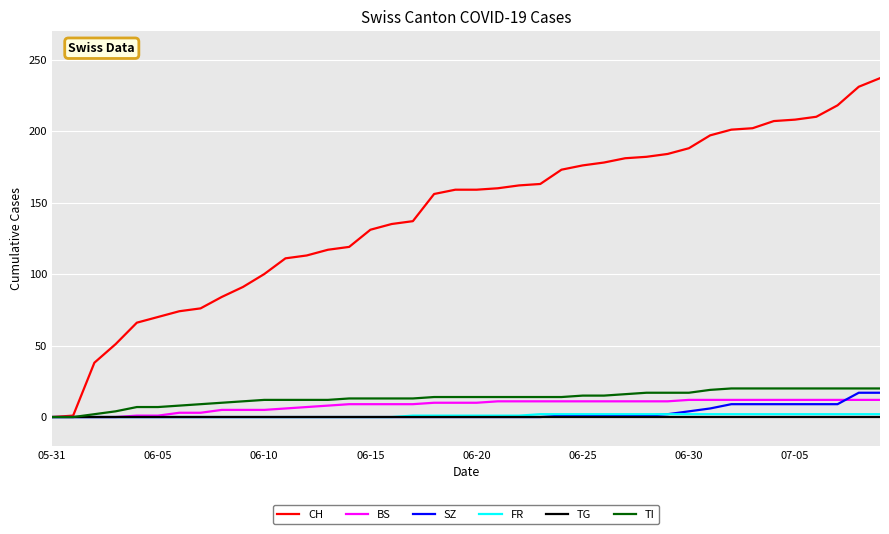

Count the number of data series in this chart.

6